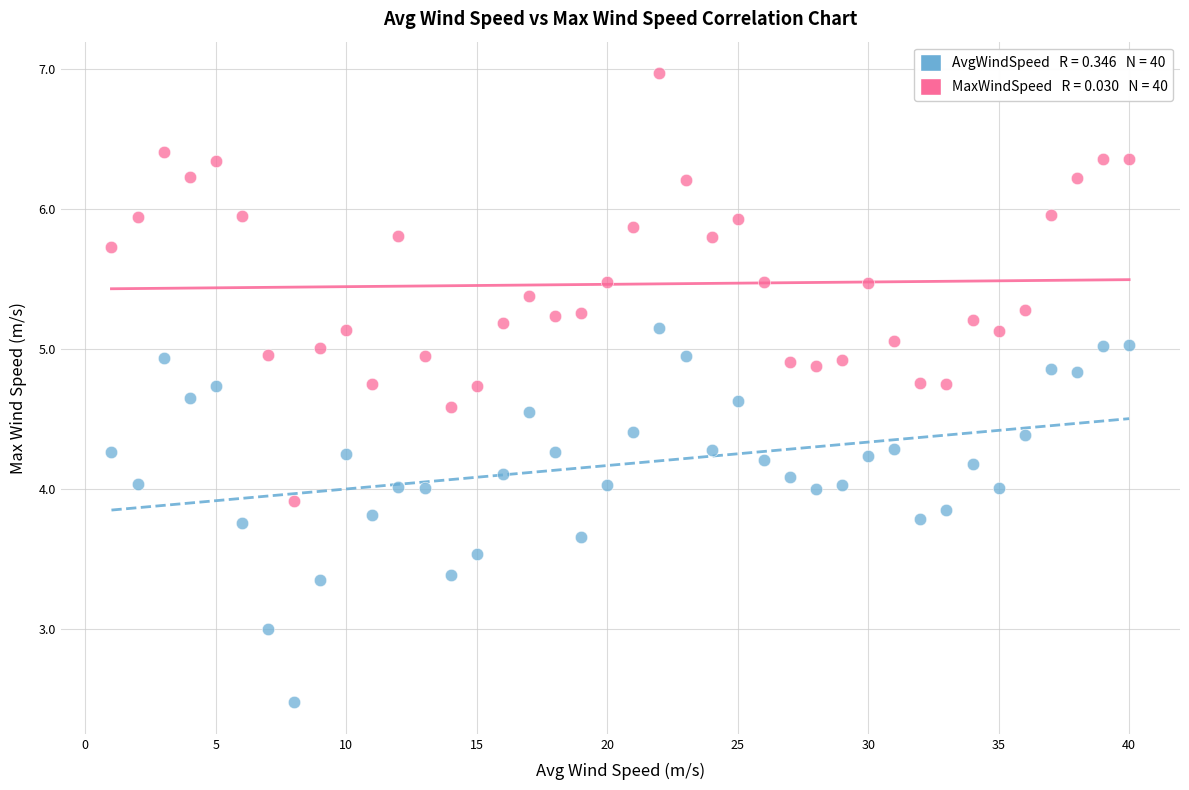

Across all data points, what is the range of X values (max minus min)?

39.0